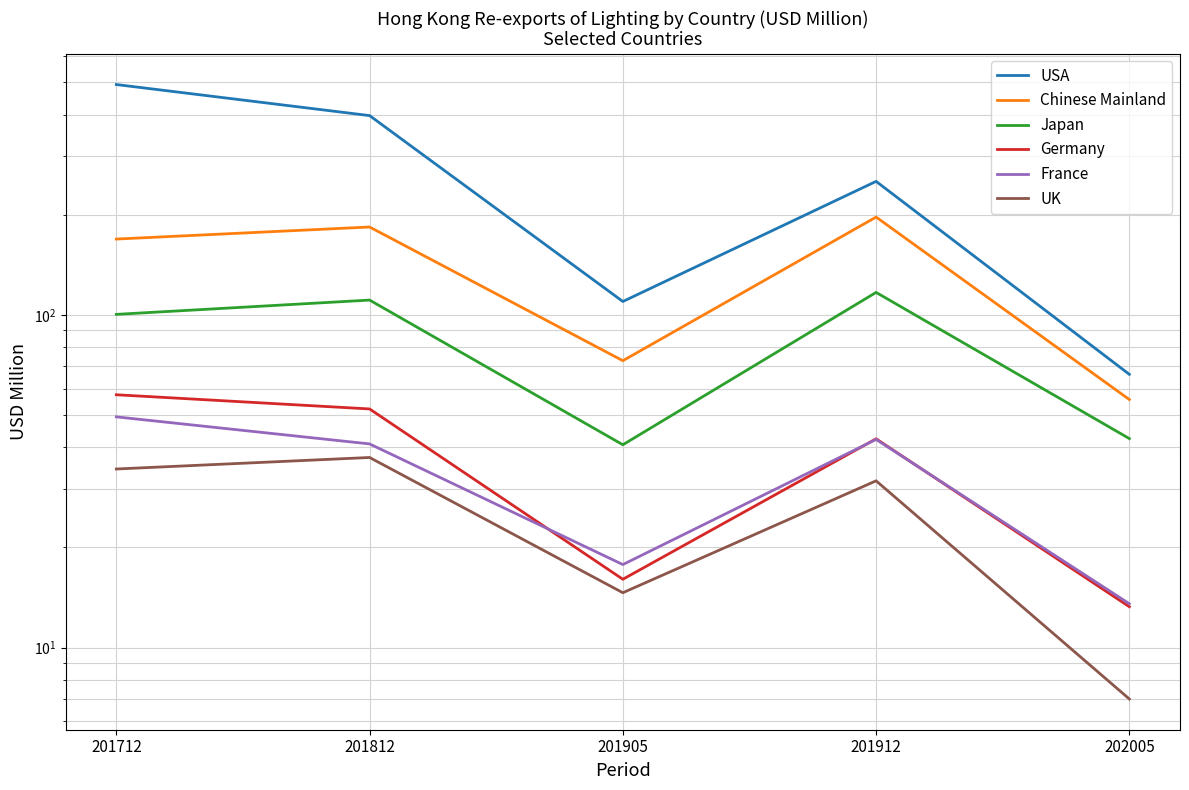

How many interior local valleys does the France series have?

1